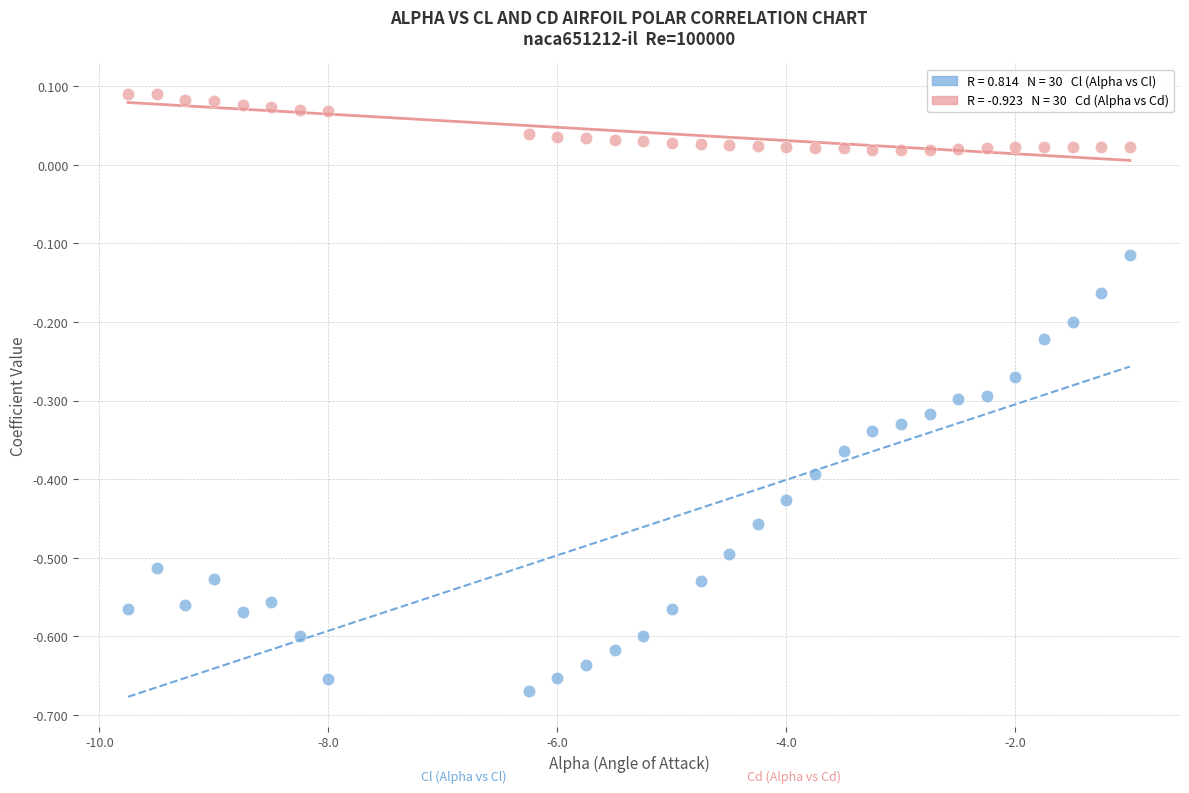

Across all data points, what is the range of X values (max minus min)?

8.8